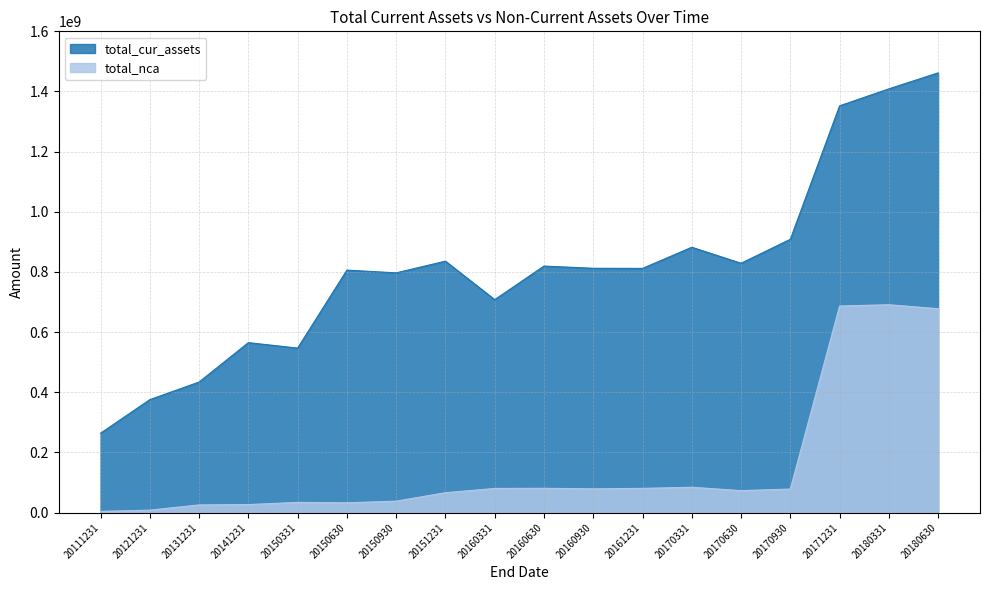

At 20150930, list the series in order from largest to smallest.

total_cur_assets, total_nca